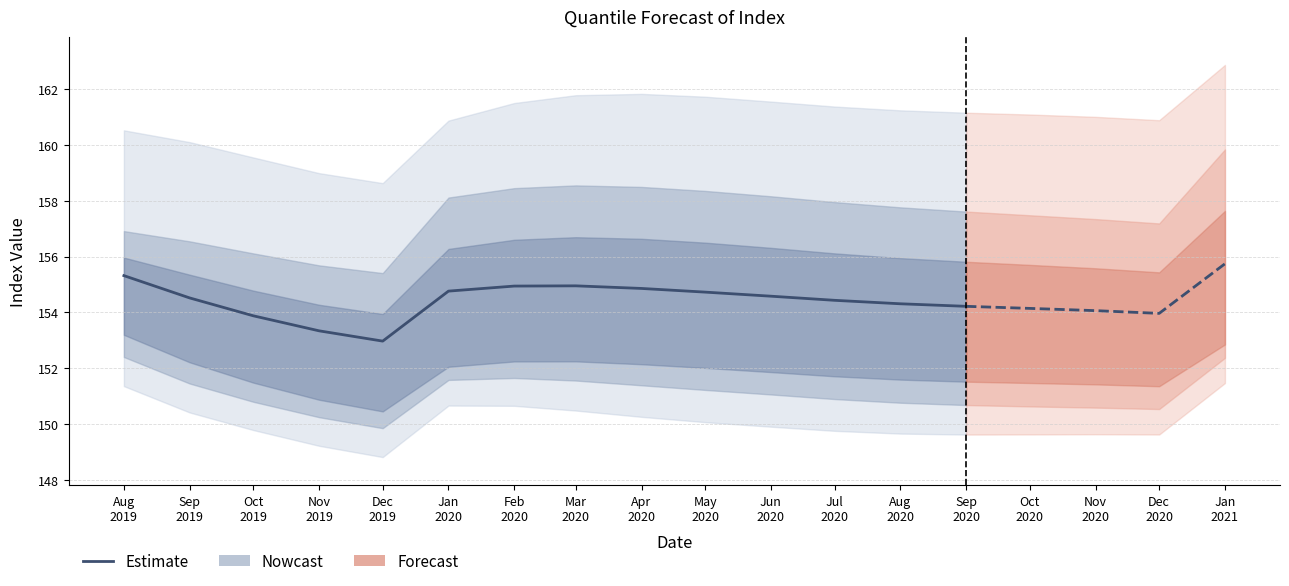

Approximately how many times larger is the value at Aug
2020 compared to Dec
2019?

1.0